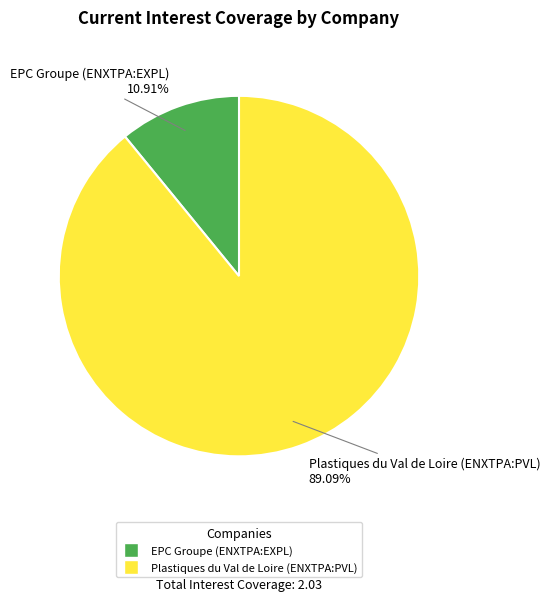

What percentage is the Plastiques du Val de Loire (ENXTPA:PVL) slice, to the nearest percent?

89%